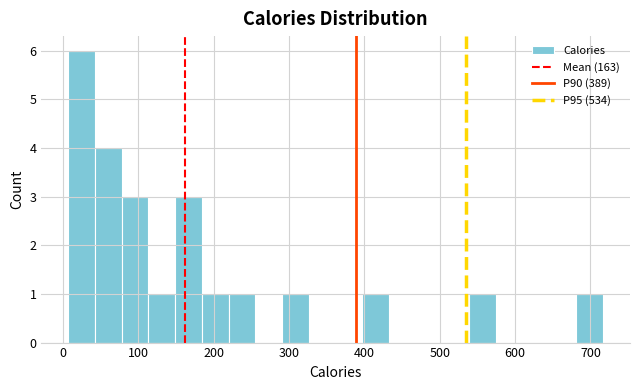

Read against the x-axis, roughly where is the centre of the tallest bar?

20